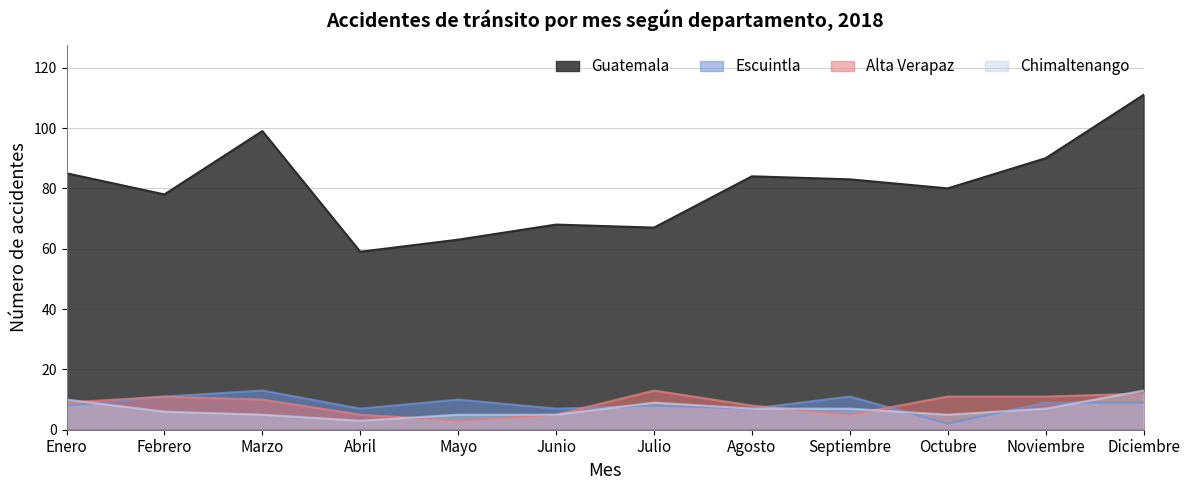

The value of Escuintla at Mayo is 10. True or false?

True